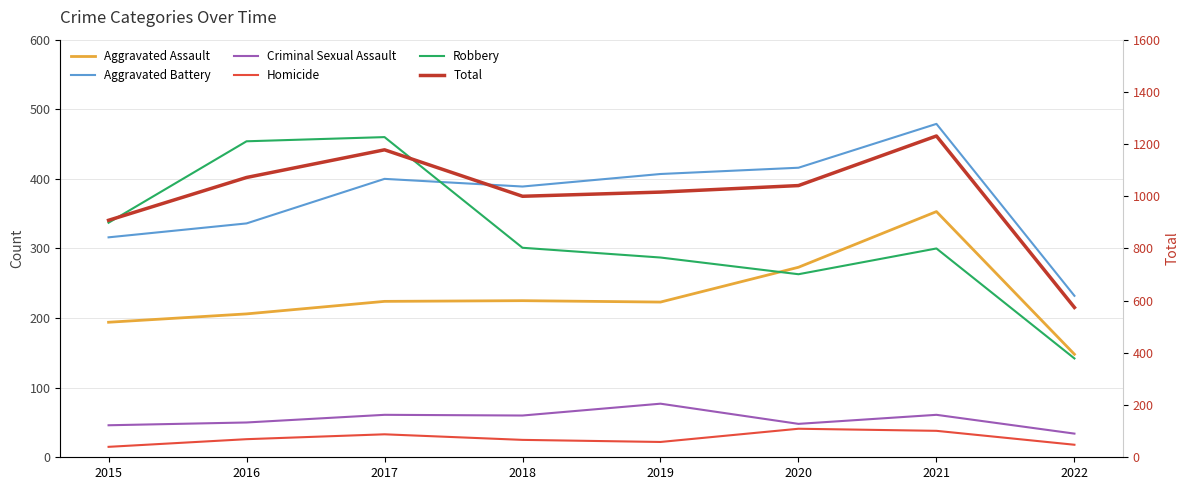

At how many categories does at least one series exceed 74?

8